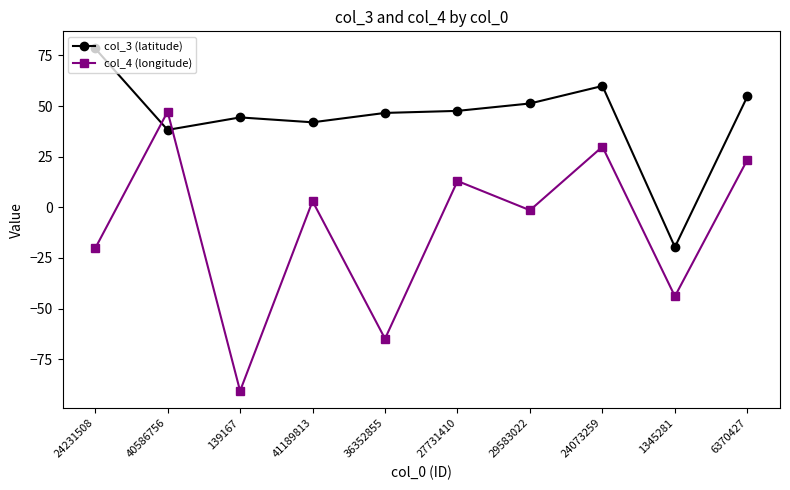

What is the sum of all col_3 (latitude) values?

443.4